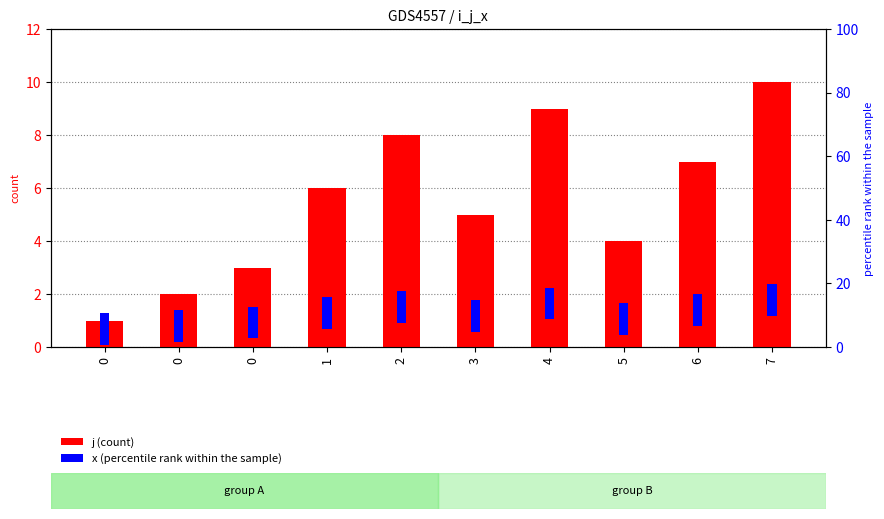

Which category has the highest value in the j series?

7